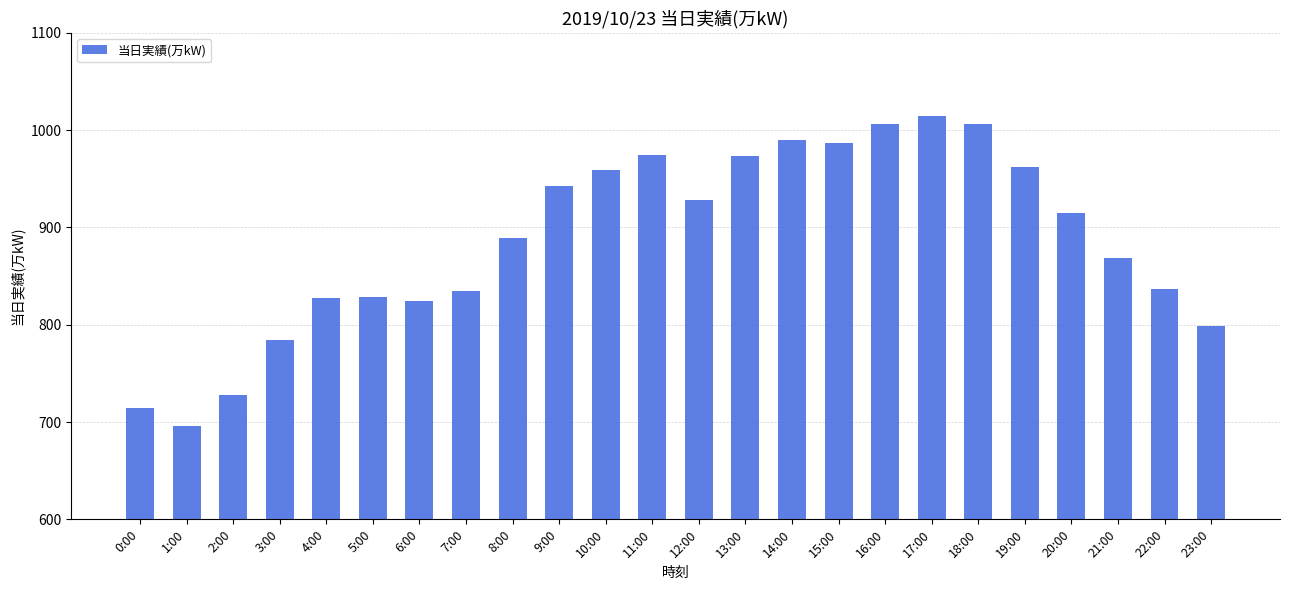

What is the smallest value displayed?

696